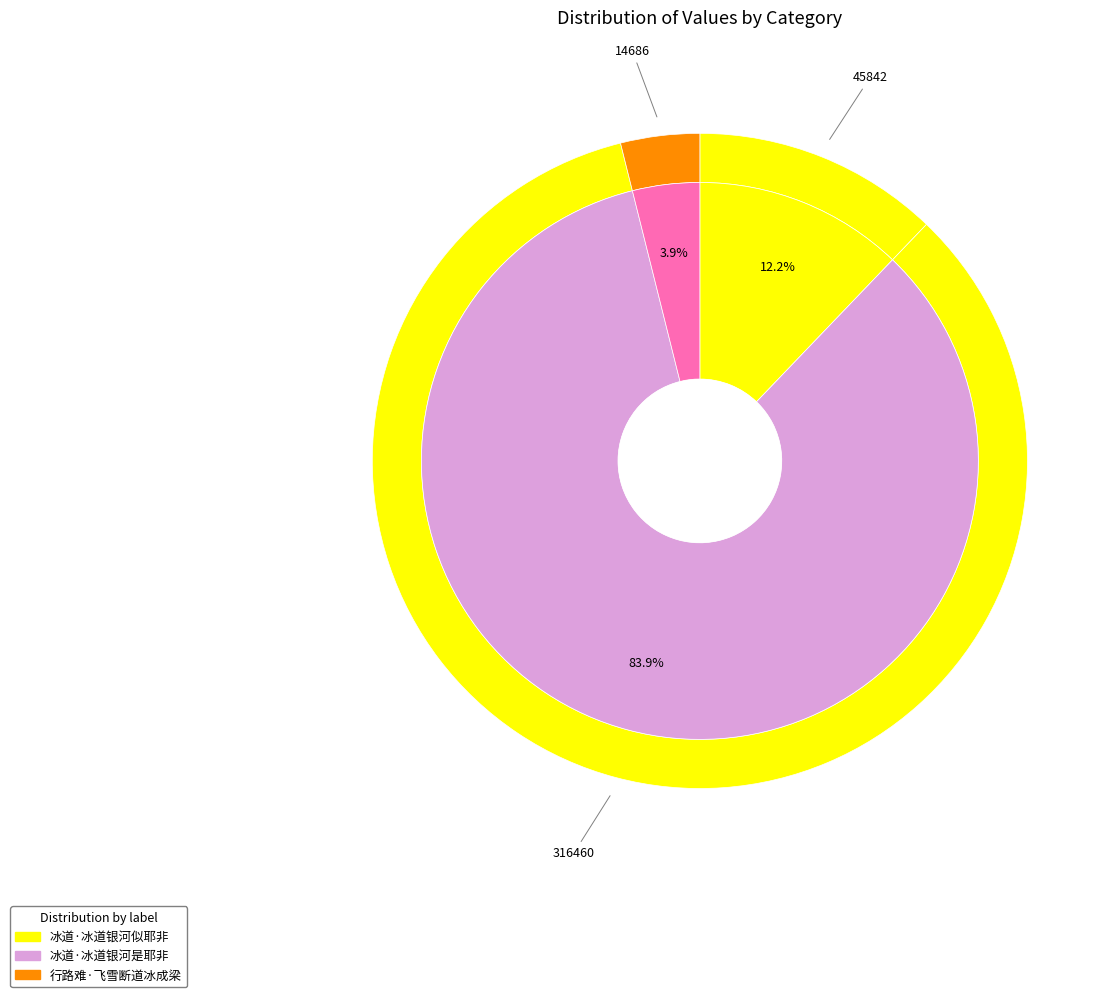

Count the number of slices in the pie.

3